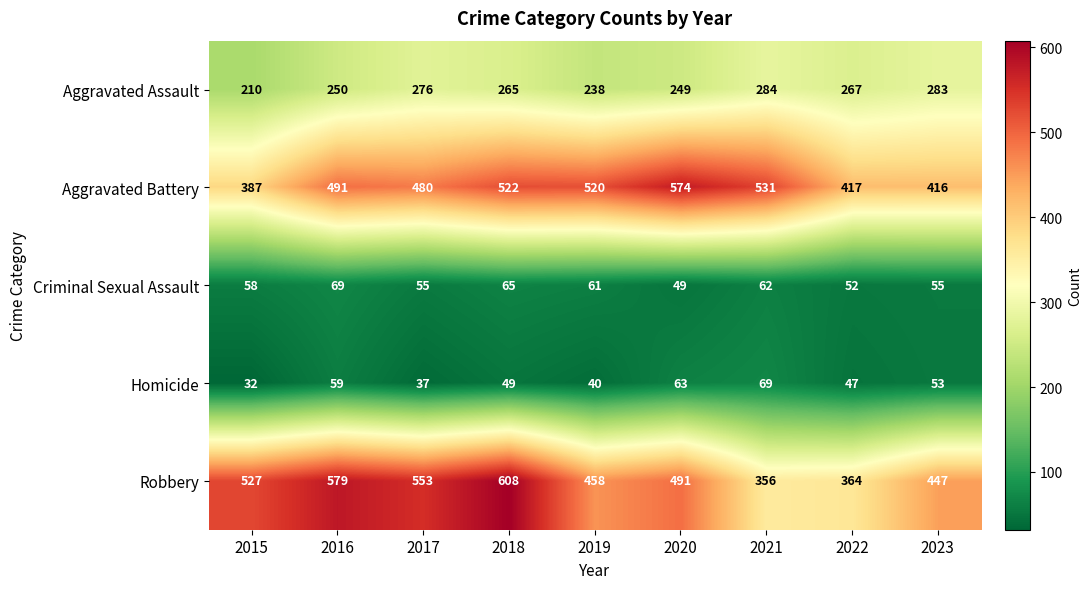

At how many categories does at least one series exceed 460?

7